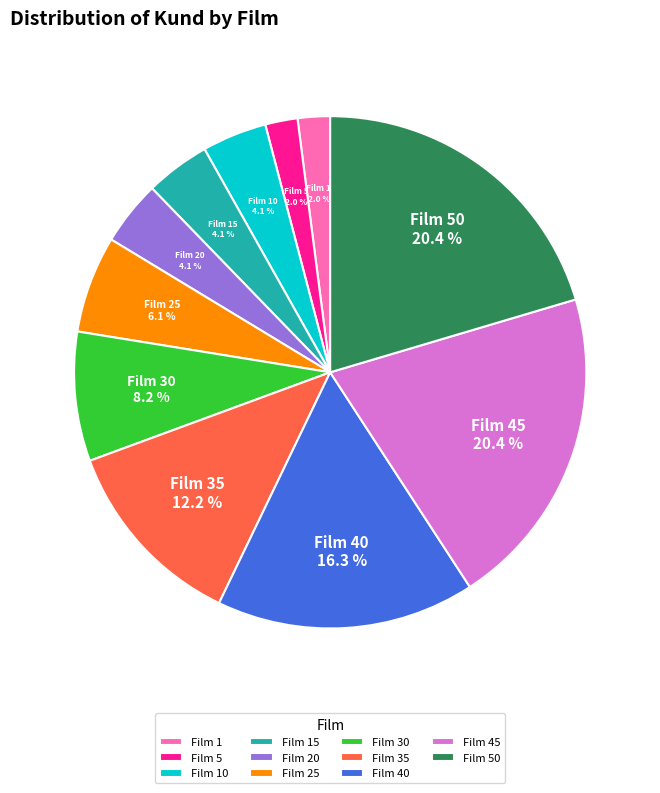

Does any single category account for the majority?

No